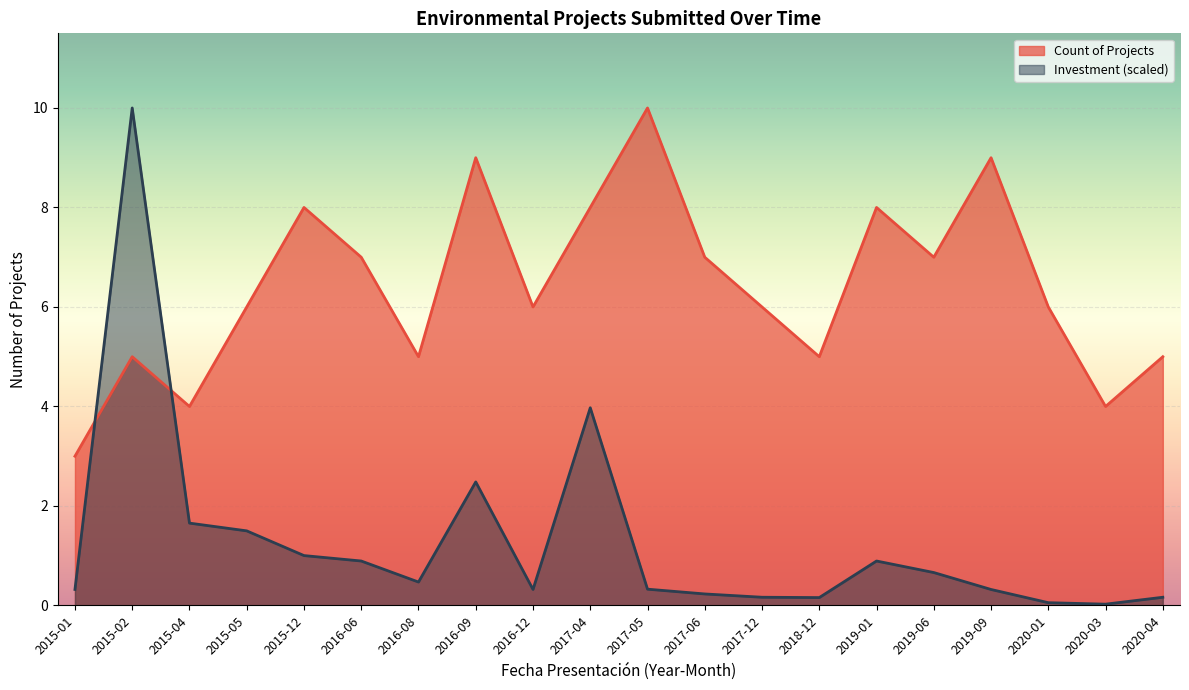

Which series has the largest total across all categories?

Count